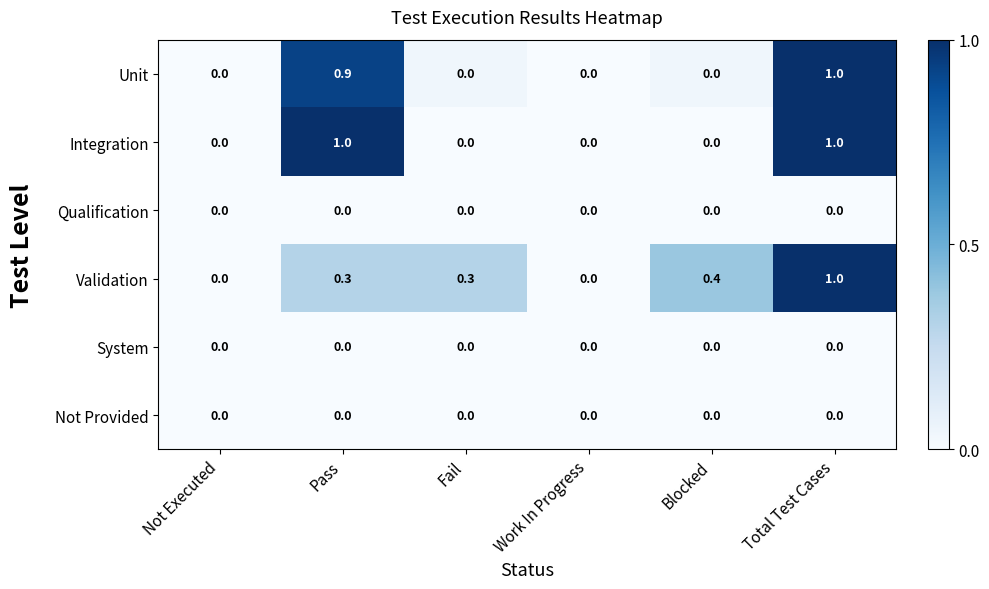

At which category is the sum across all series the highest?

Total Test Cases